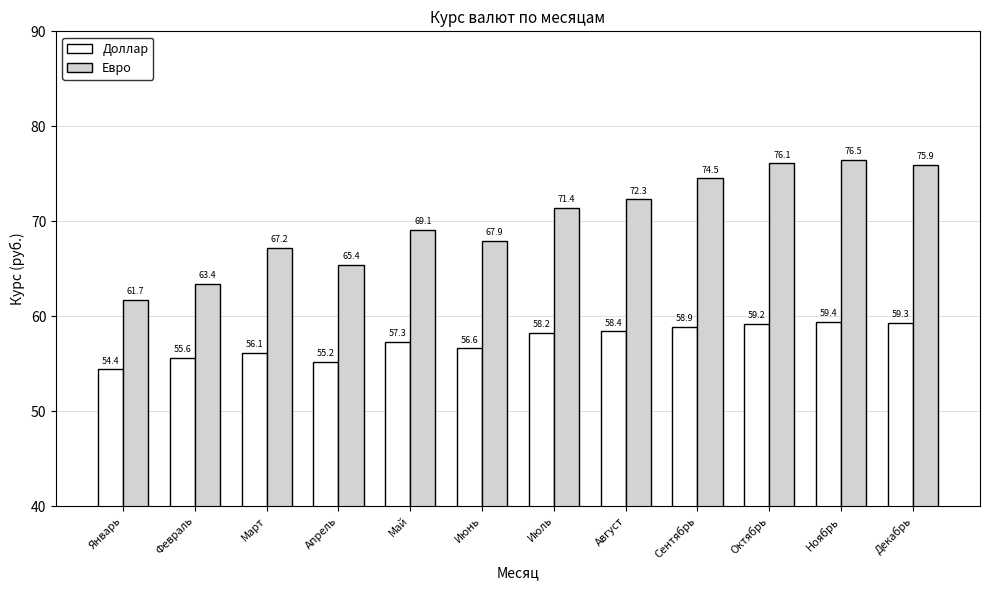

What are all the series names shown in the legend?

Доллар, Евро